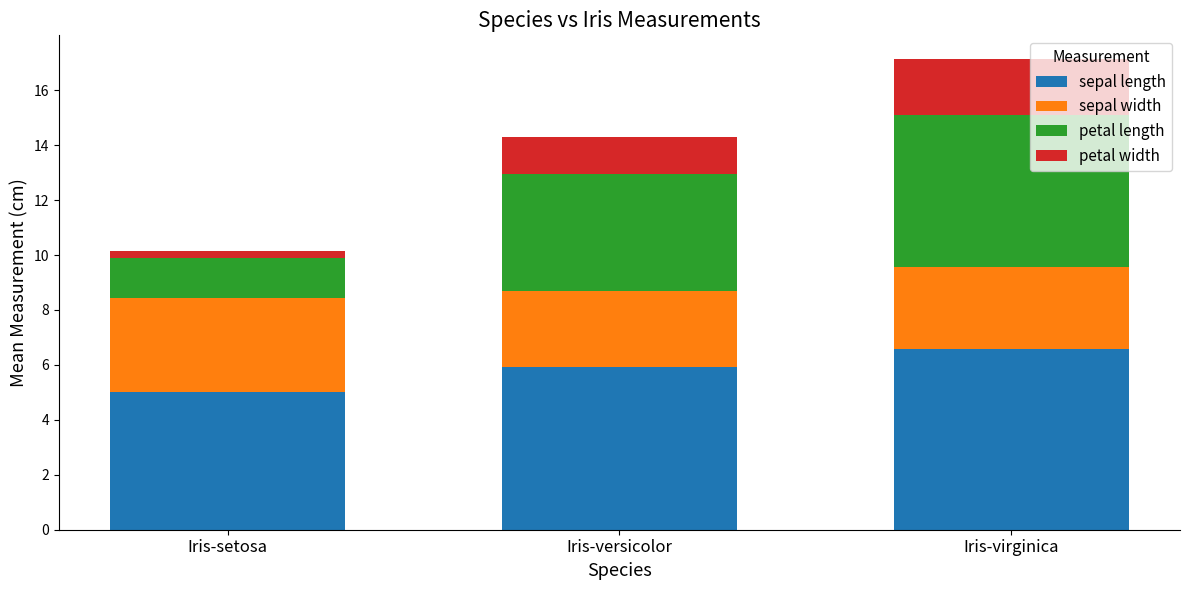

What is the total value across all series at Iris-versicolor?

14.3